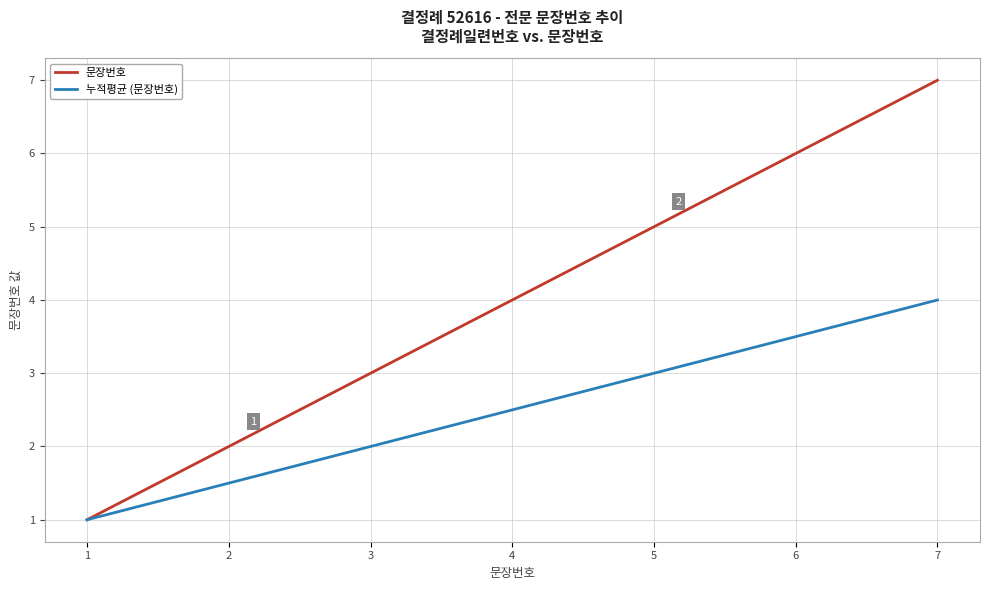

List the series in order of their peak value, lowest first.

누적평균 (문장번호), 문장번호